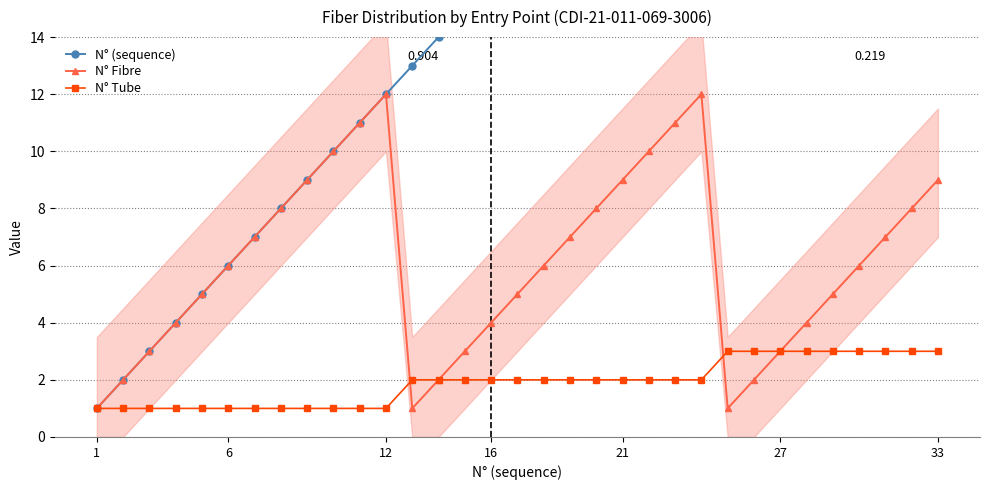

Which series changed the most between 16 and 17?

N° (sequence)